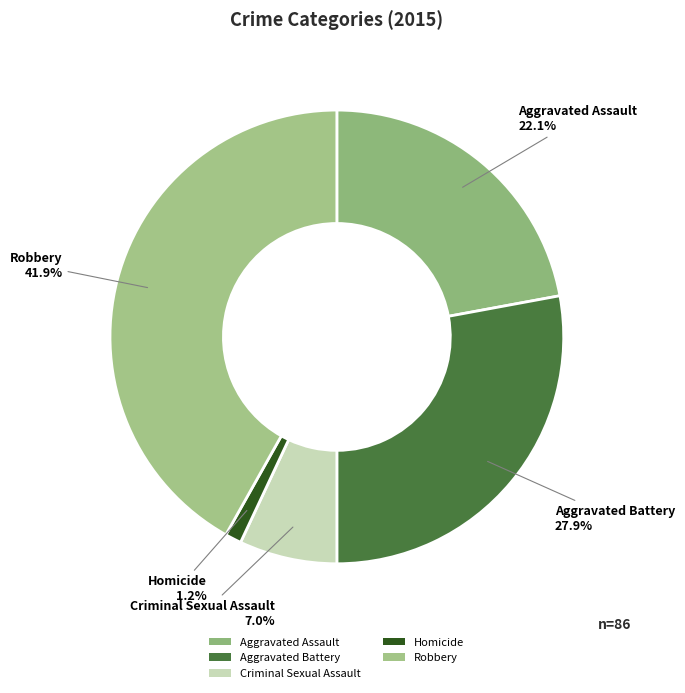

The Robbery slice represents 42% of the pie. True or false?

True